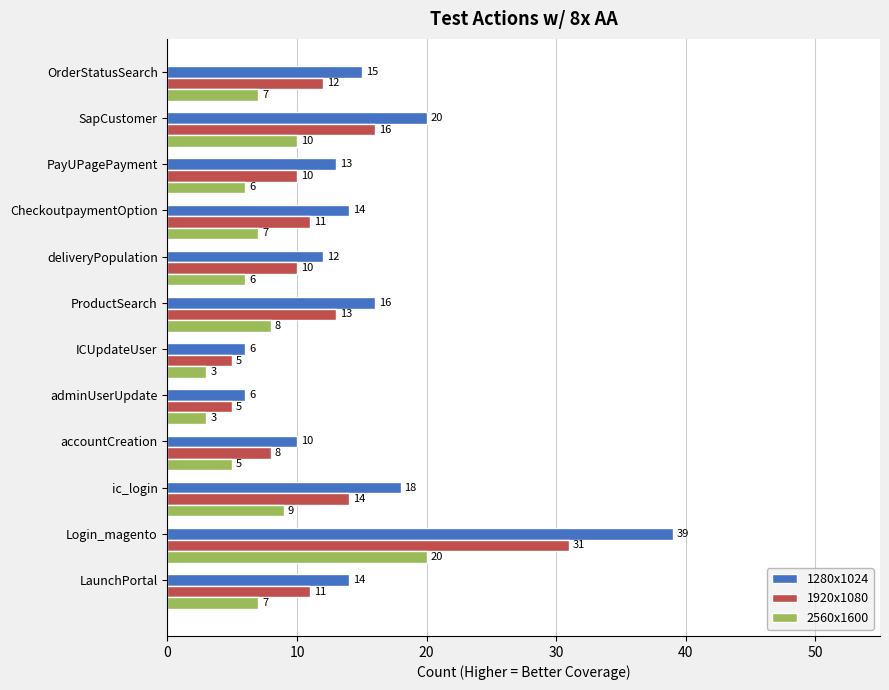

Which series has the widest spread of values?

1280x1024